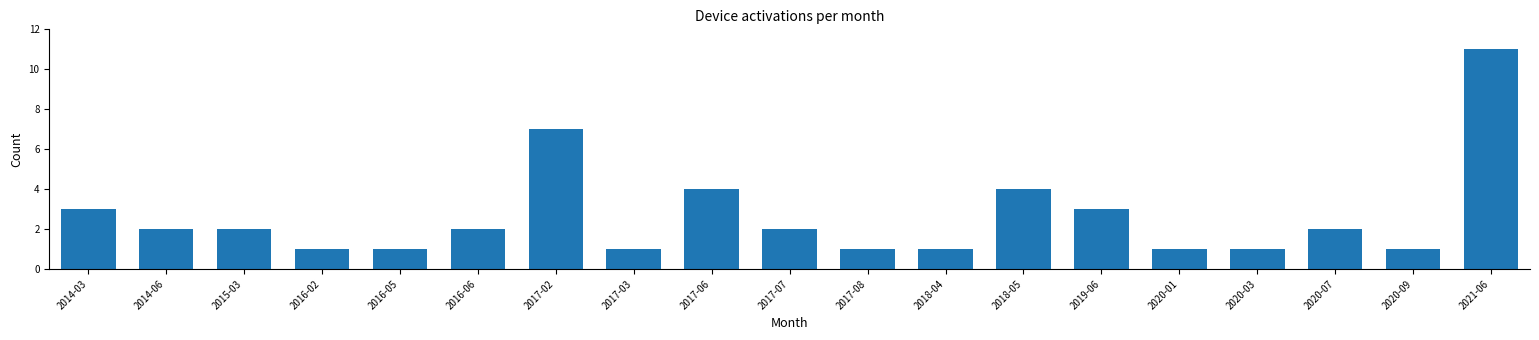

Reading right to left, list all the values displayed in this chart.

11	1	2	1	1	3	4	1	1	2	4	1	7	2	1	1	2	2	3